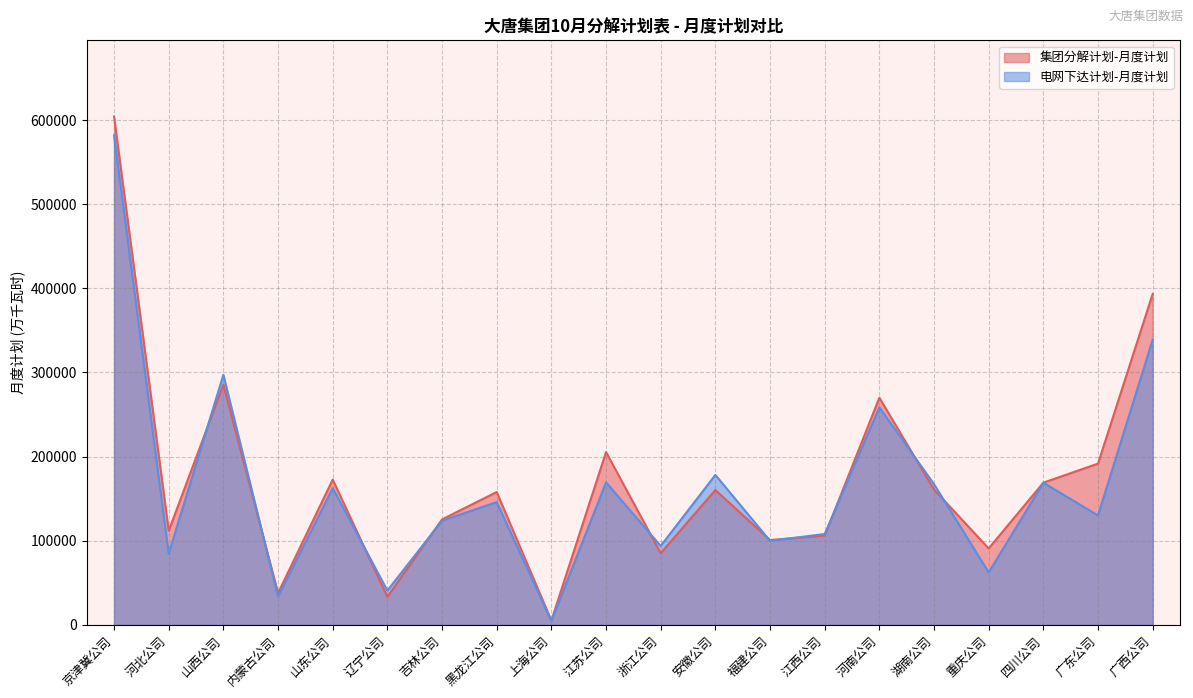

Reading right to left, what are all the values shown in this chart?

集团分解计划-月度计划: 393370	191678	169030	90863	160850	269985	106059	100876	160250	85282	205408	5212	157899	125354	33383	172685	37794	285507	111810	604095
电网下达计划-月度计划: 338900	130092	168938	62334	167260	258540	108000	99929	178200	93838	169356	4690	145956	123801	40774	162525	33723	297232	84489	581818